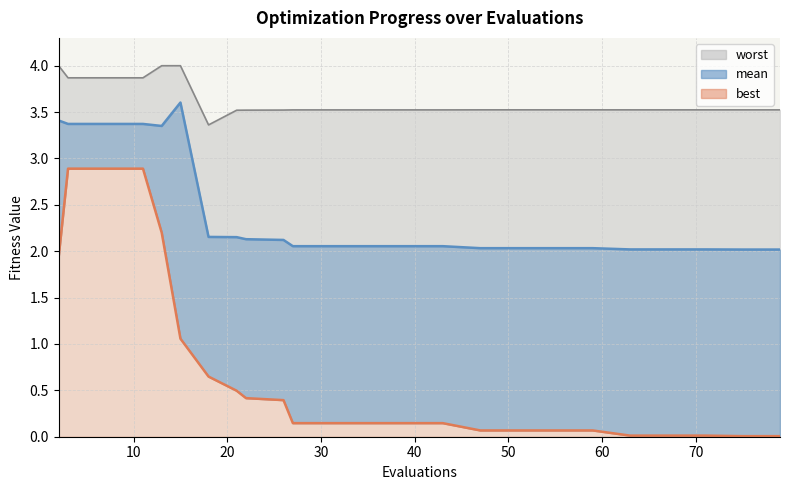

How many lines are shown in the chart?

3